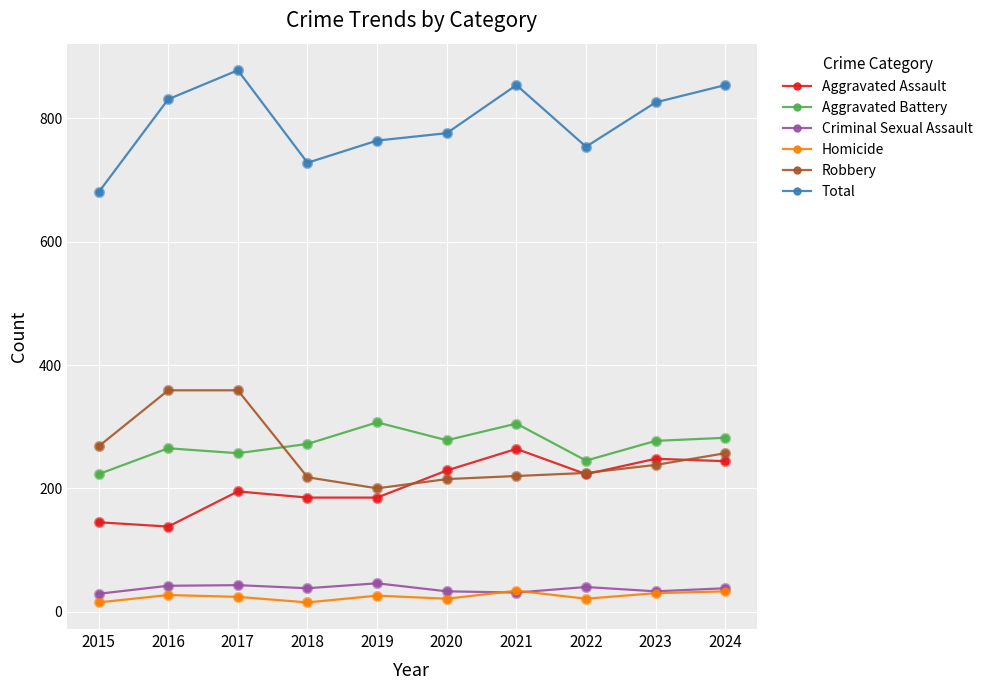

At which category is the sum across all series the highest?

2017